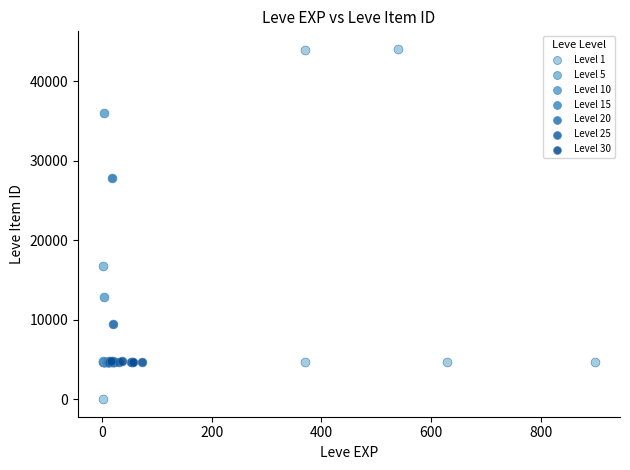

Which series contains the highest Y value?

Level 1